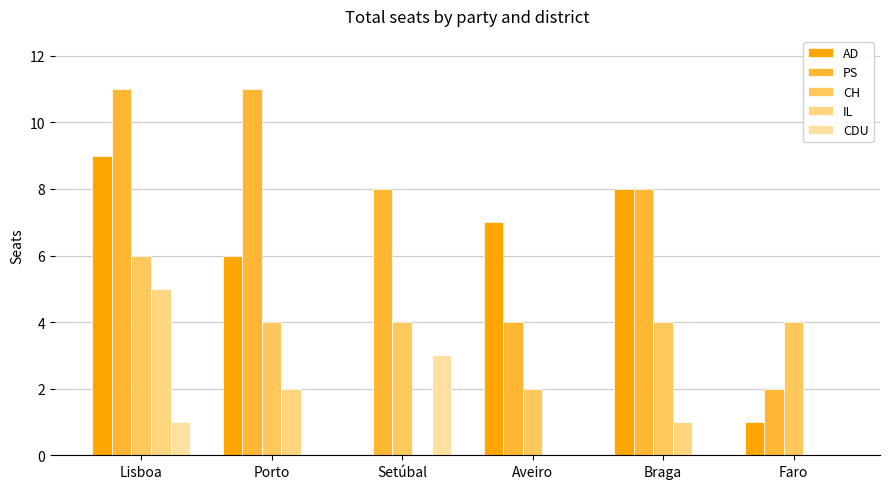

How many groups of bars are there?

6